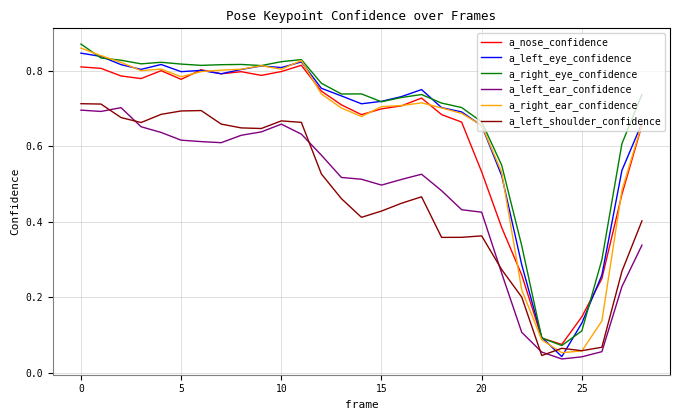

How many lines are shown in the chart?

6